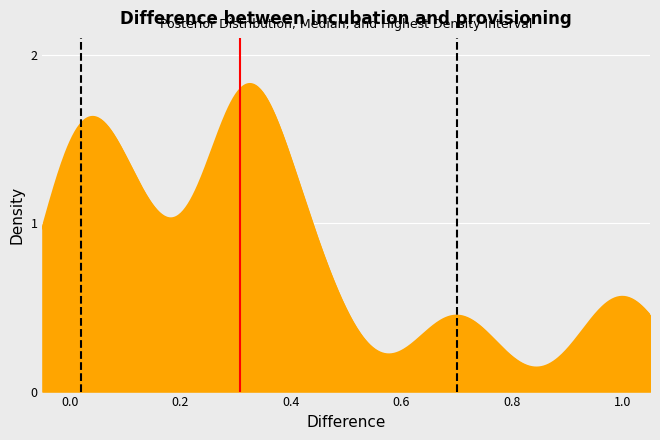

Which series has the largest total across all categories?

HDI bounds